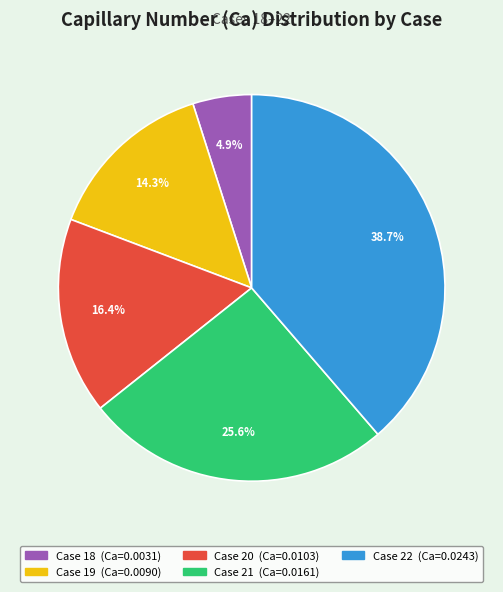

Is there any slice that represents more than half of the pie?

No